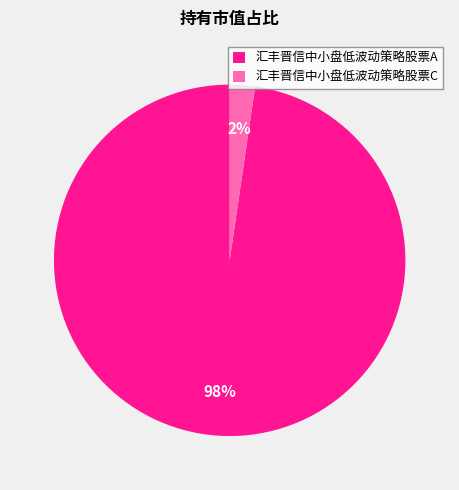

Which slice is the smallest?

汇丰晋信中小盘低波动策略股票C